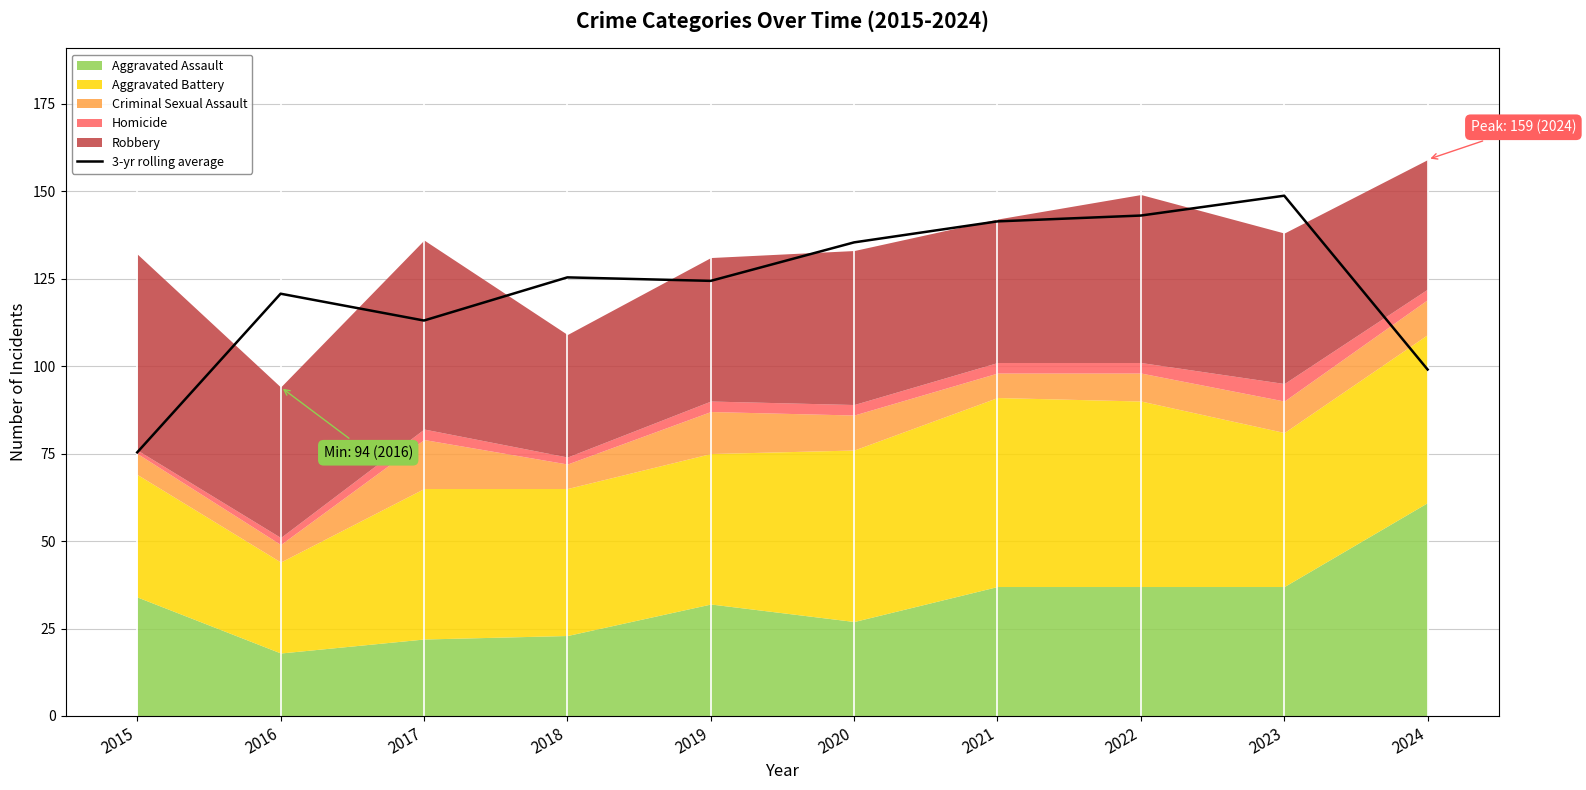

Where is the first local maximum?

2016